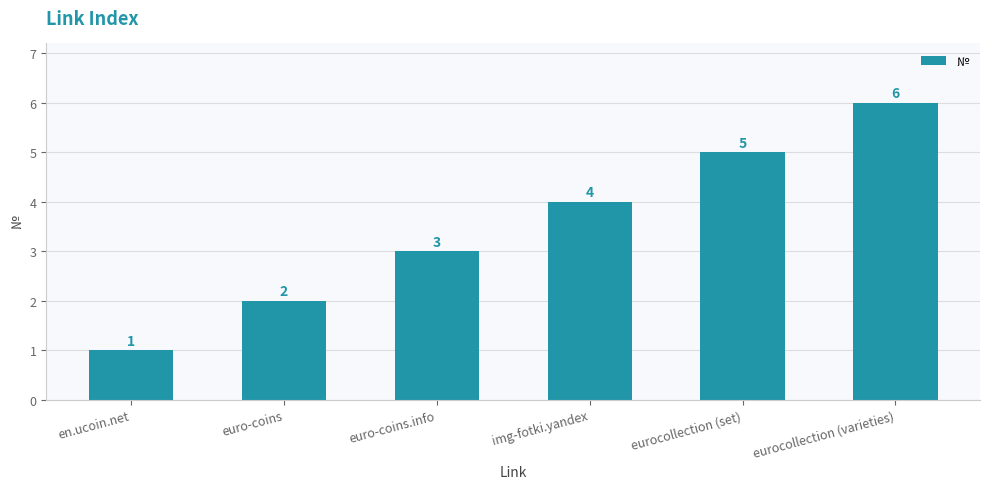

What is the average value?

4